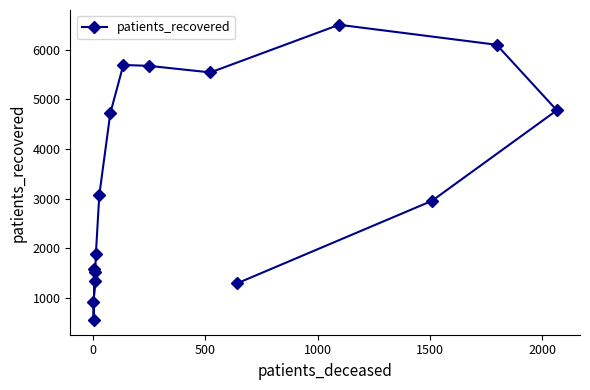

What is the sum of all values?

54187